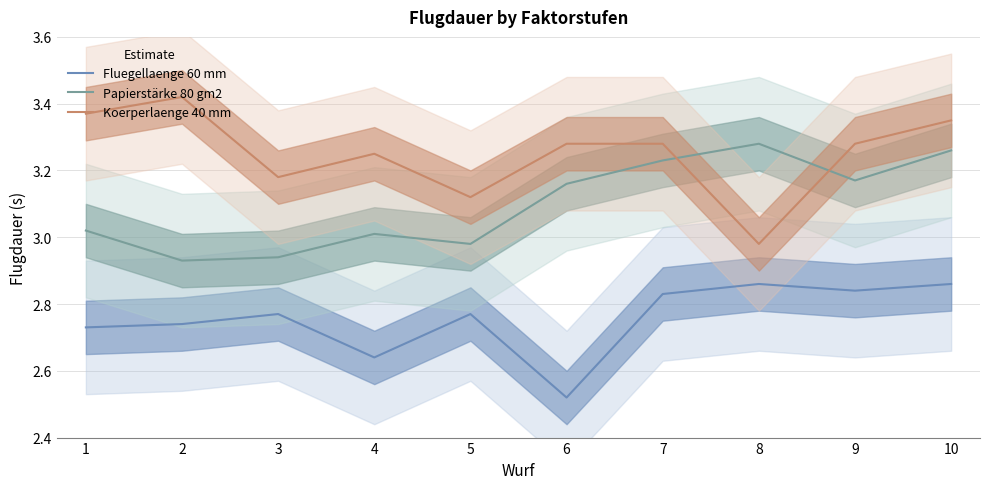

The value of Papierstärke 80 gm2 at 6 is 4.9. True or false?

False